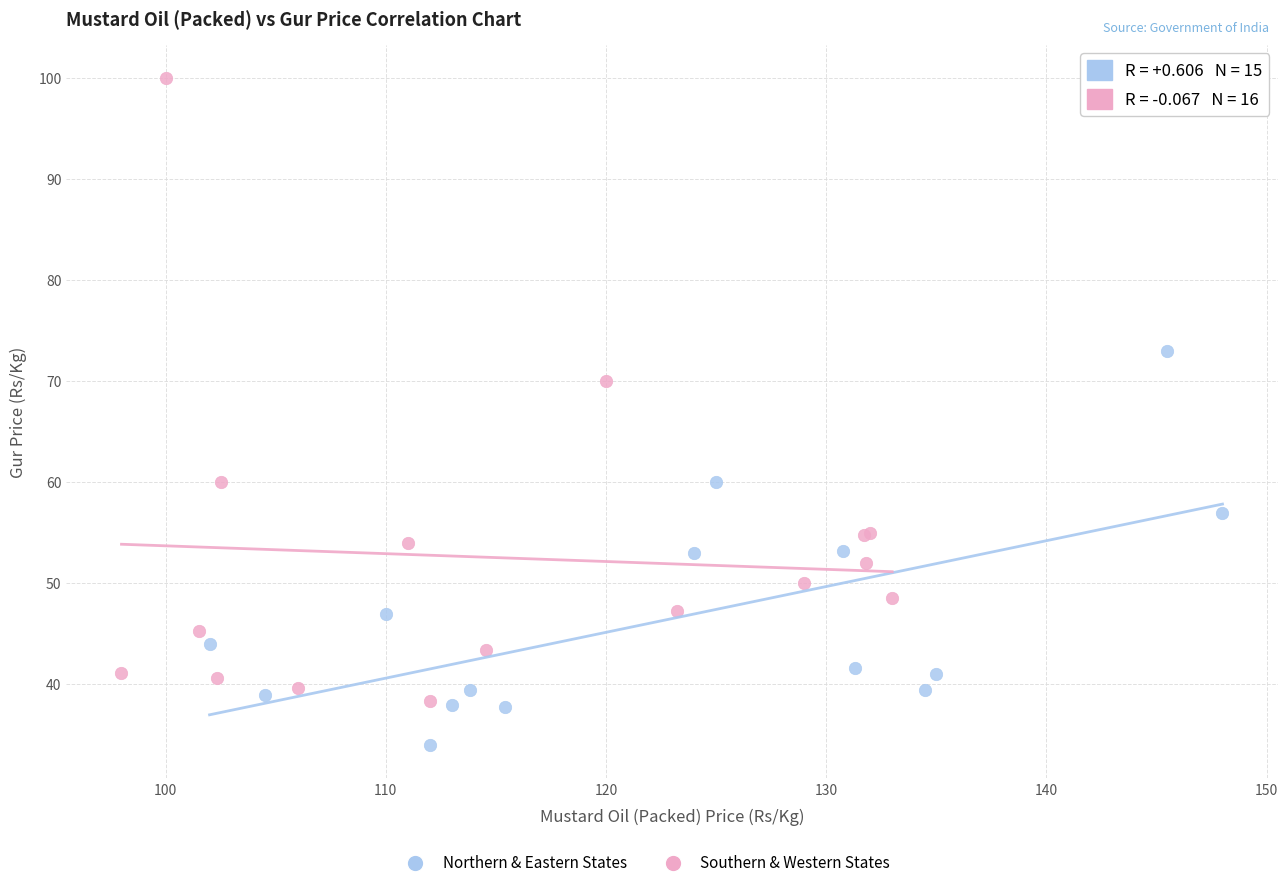

Which series reaches the maximum Y coordinate?

Southern & Western States